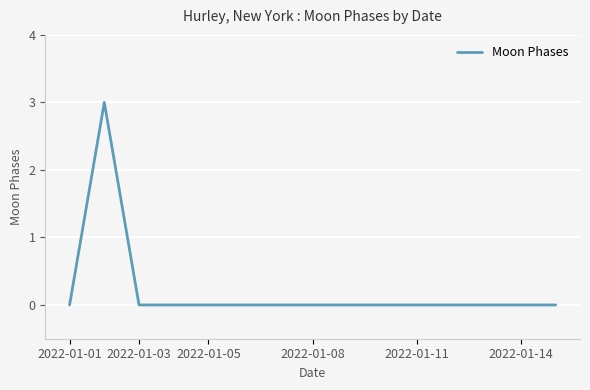

What is the maximum value shown in the chart?

3